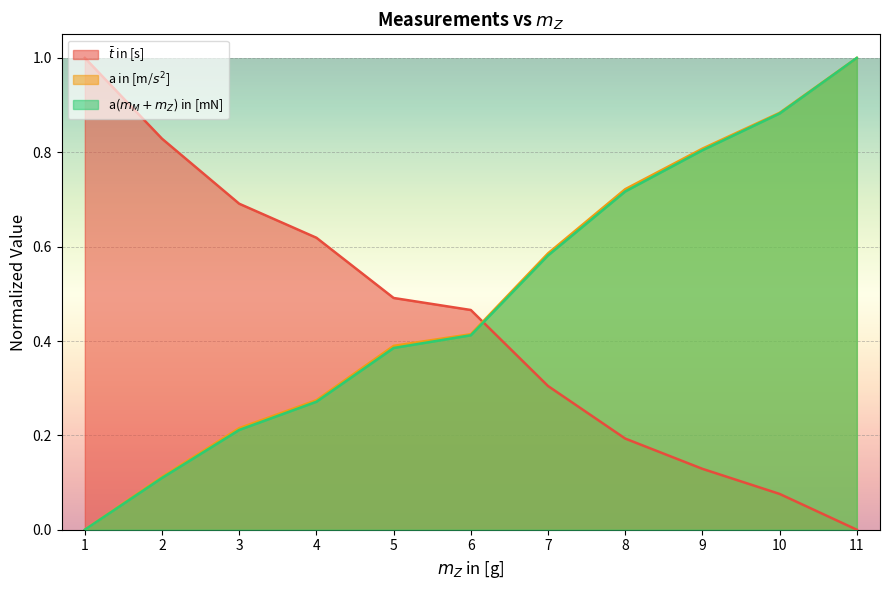

What is the sum of the a in [m/$s^2$] values at 9 and 8?

1.5